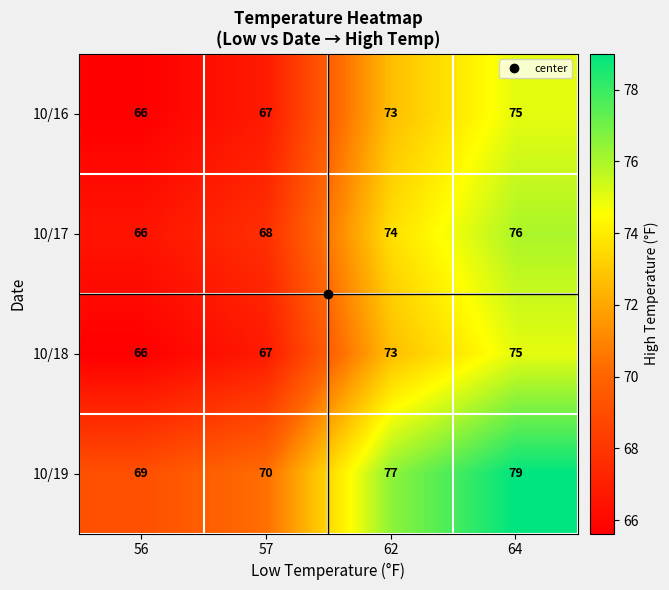

At how many categories does at least one series exceed 66?

4